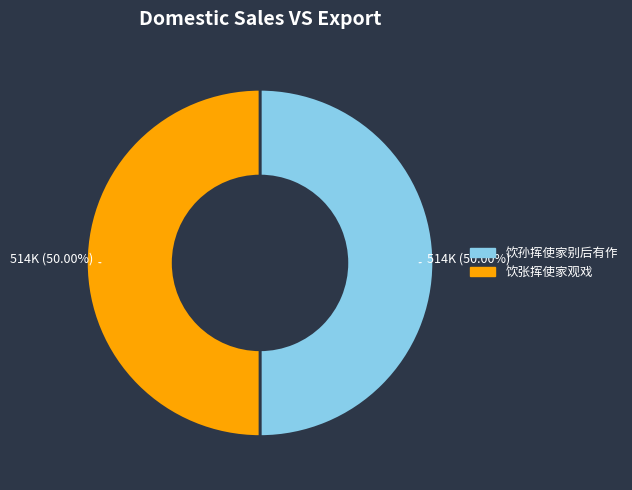

Do 饮孙挥使家别后有作 and 饮张挥使家观戏 together represent more than half of the pie?

Yes